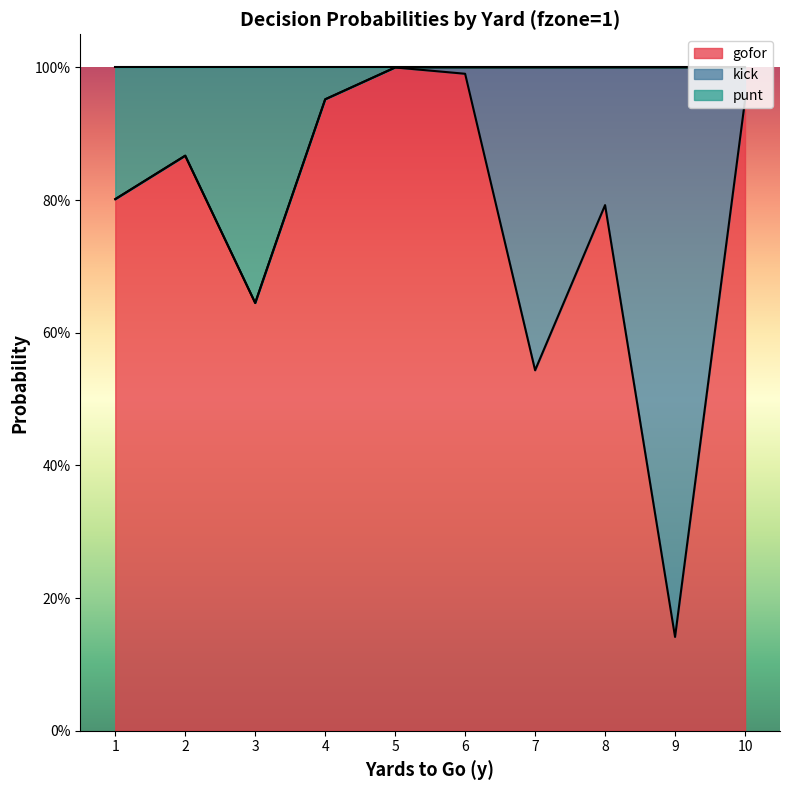

What is the difference between the maximum and minimum values in the punt series?

0.4